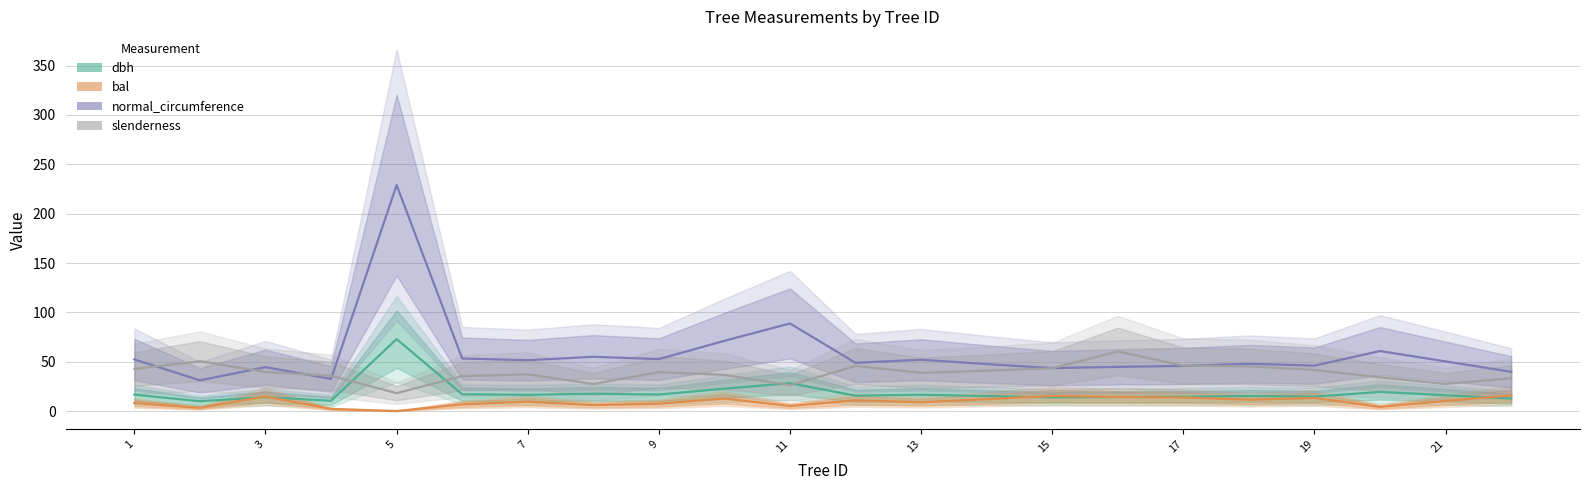

Where does the normal_circumference series first go above 50?

1